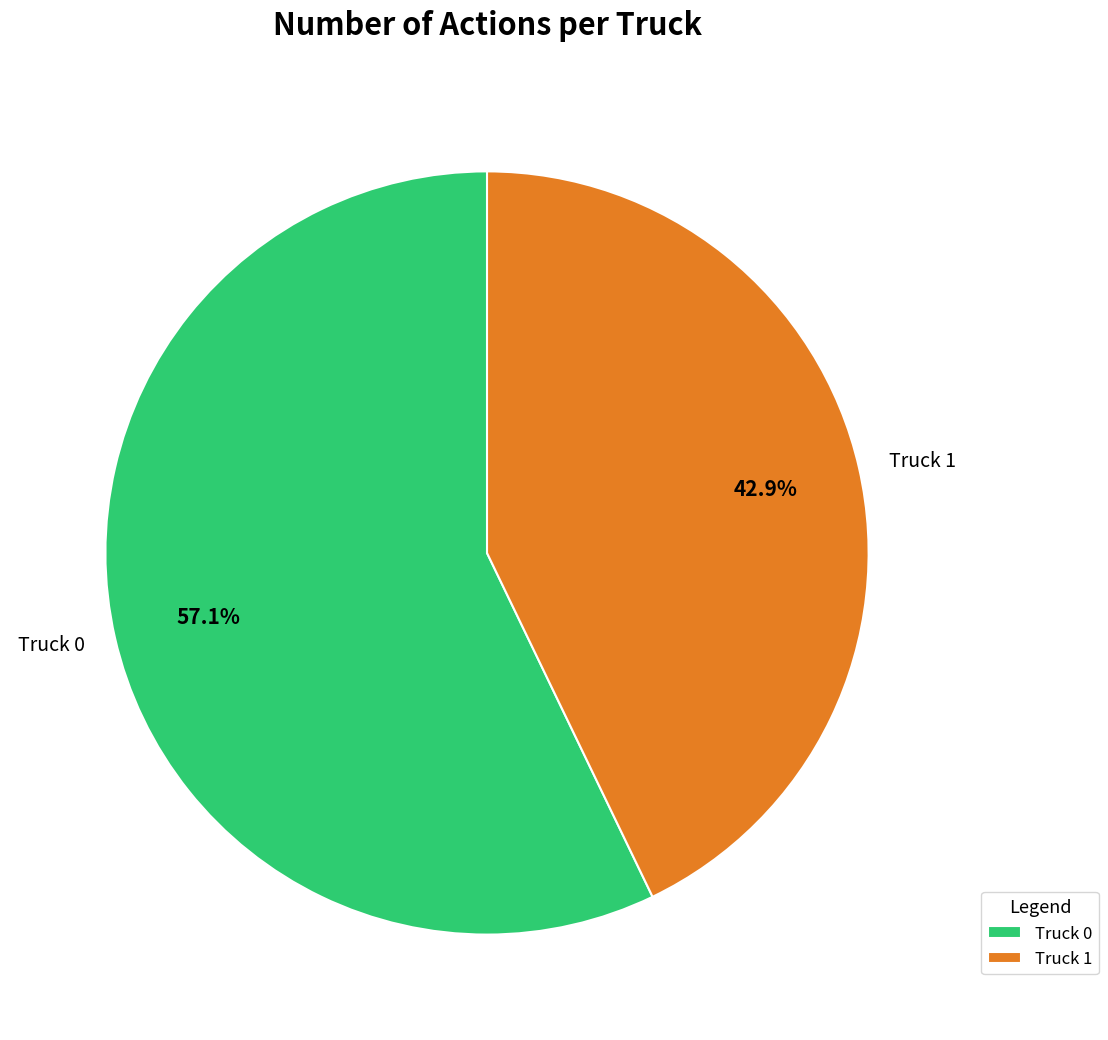

To the nearest percent, what is the average slice percentage?

50%